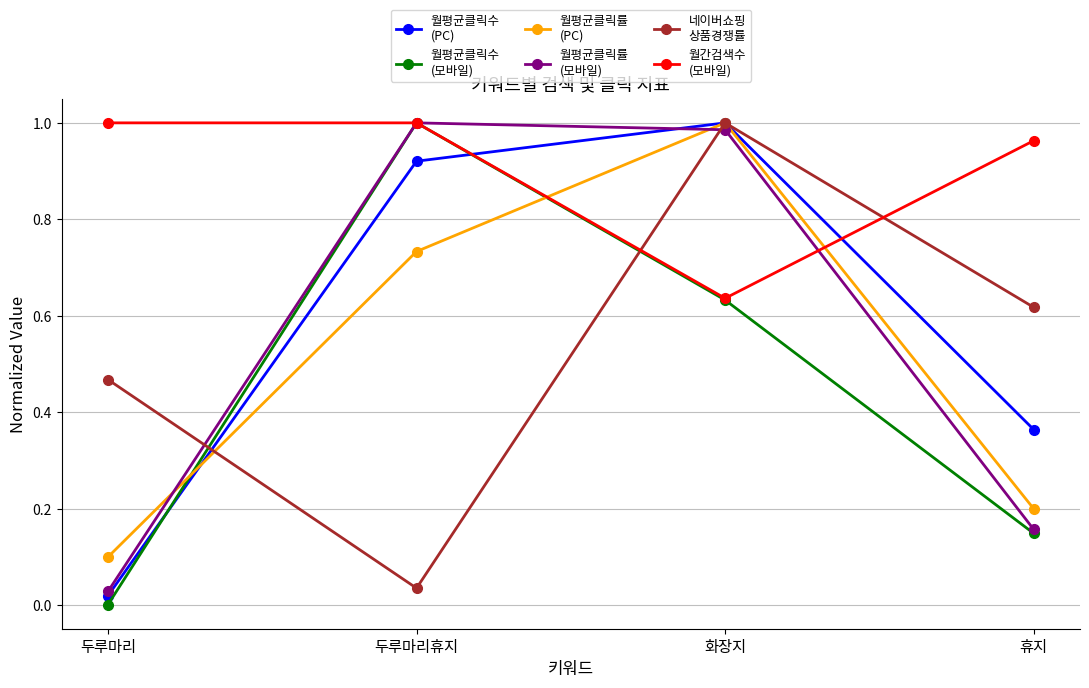

What is the difference between the highest and lowest values at 휴지?

0.8